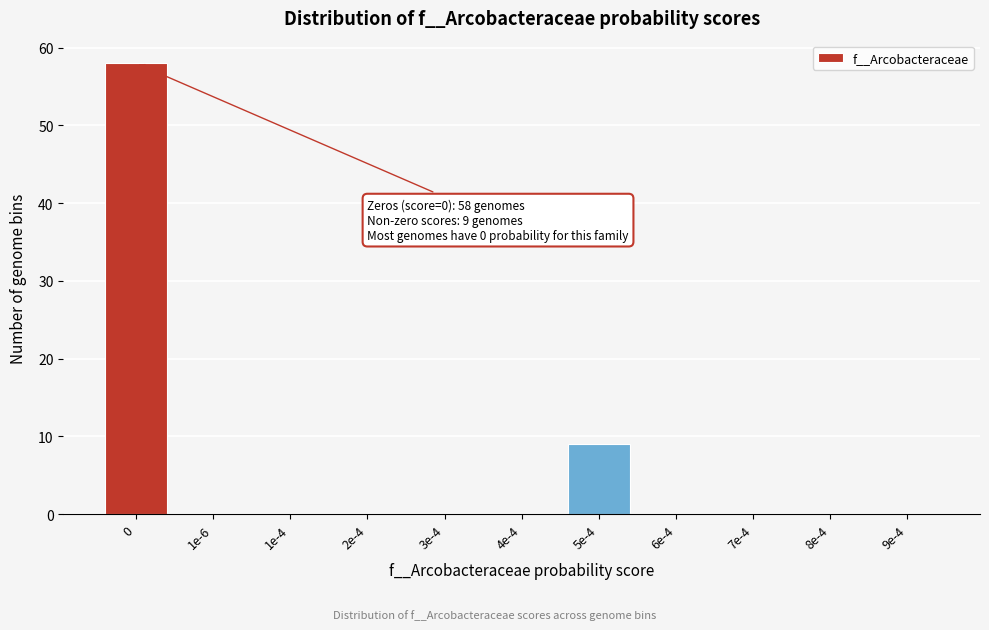

Reading right to left, what are all the values shown in this chart?

9e-4=0	8e-4=0	7e-4=0	6e-4=0	5e-4=9	4e-4=0	3e-4=0	2e-4=0	1e-4=0	1e-6=0	0=58